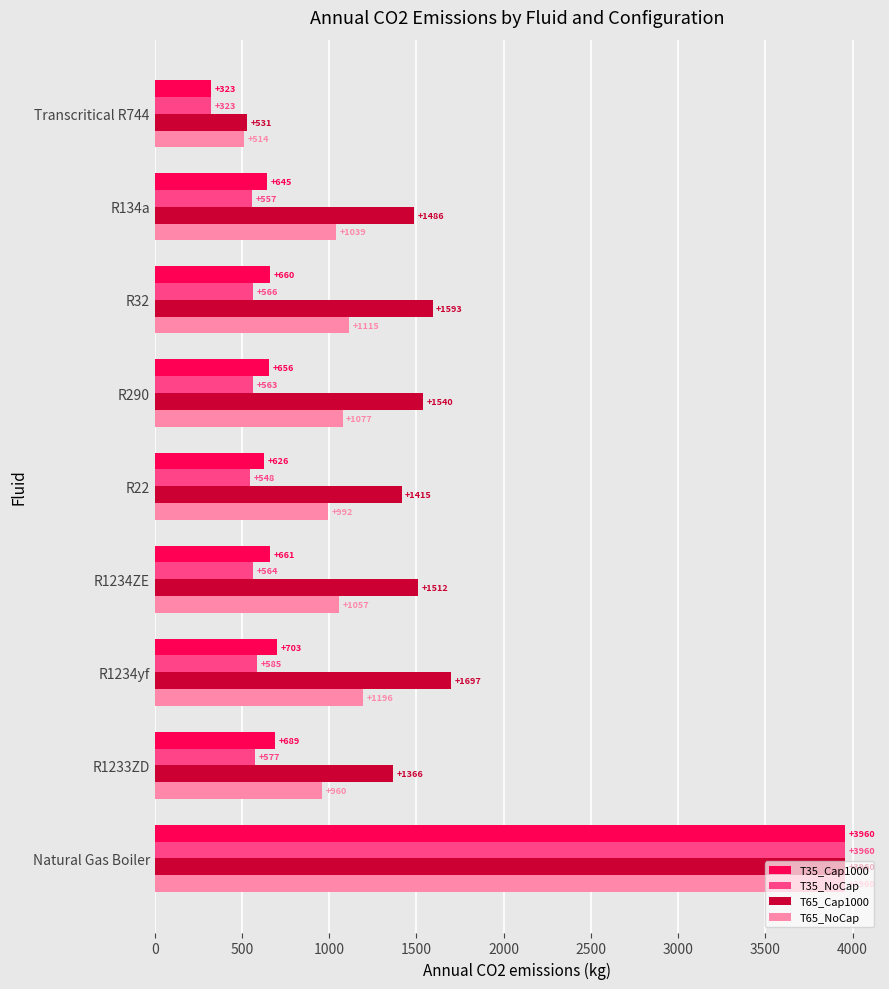

Which category has the highest value across all series?

Natural Gas Boiler